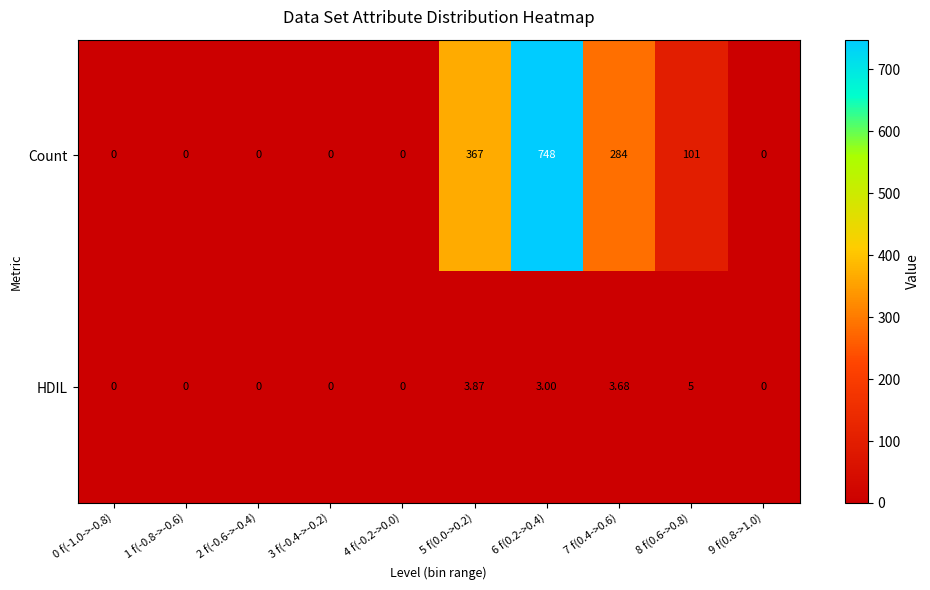

Which category has the highest value across all series?

6 f(0.2->0.4)